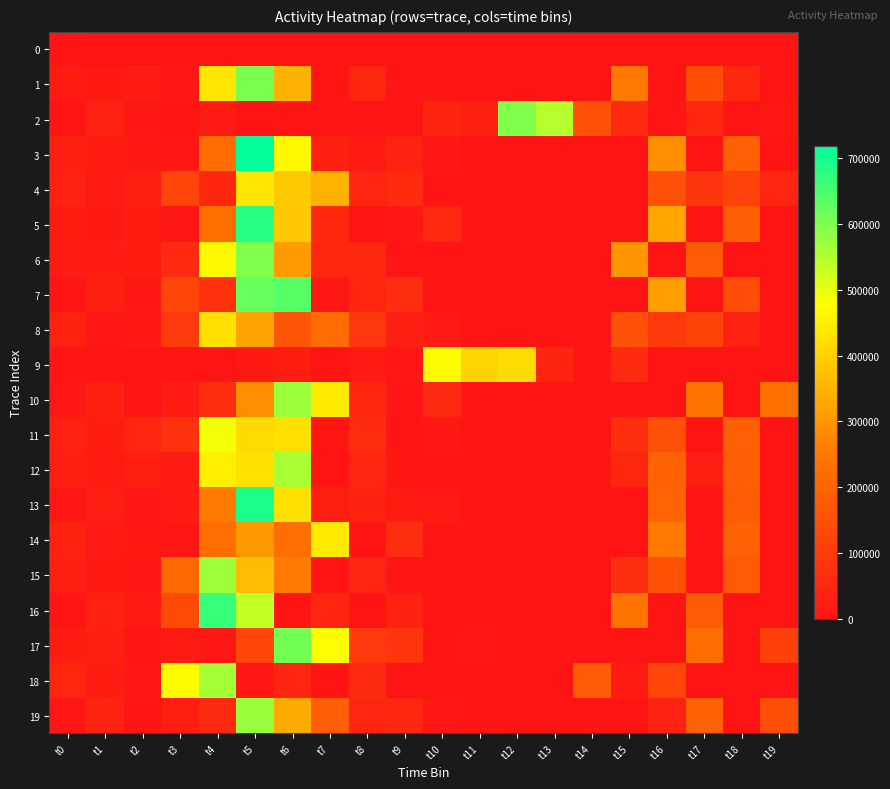

What is the maximum value shown in the chart?

717940